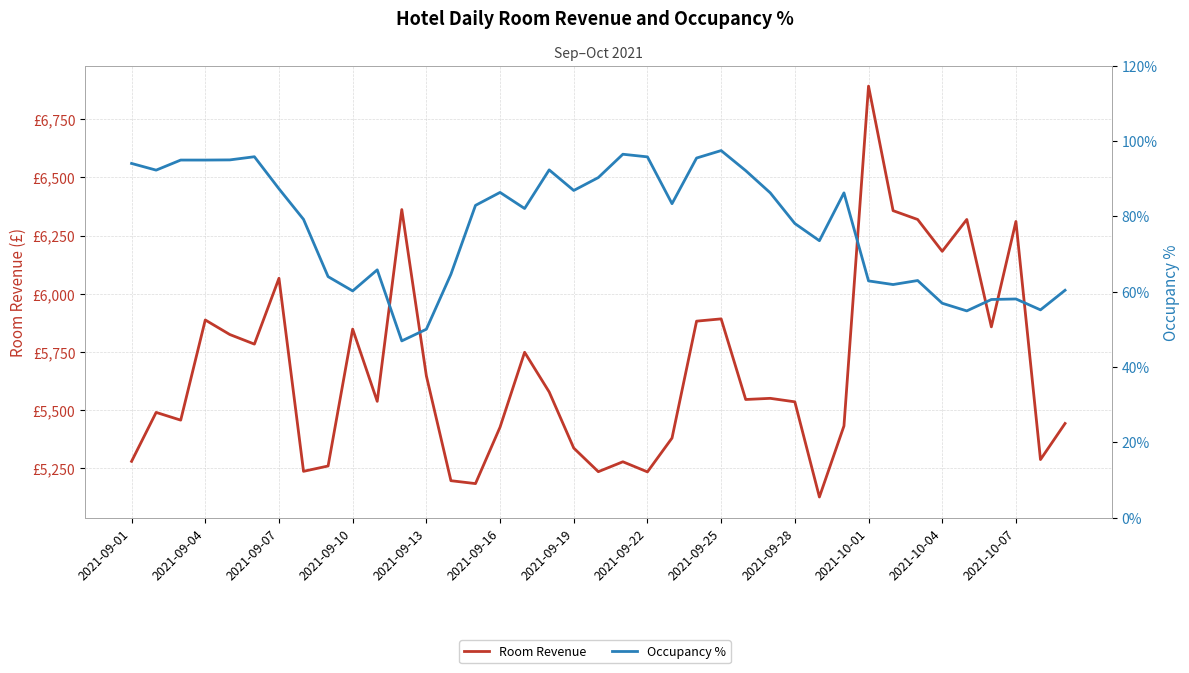

Is the value of Room Revenue at 16 greater than the value of Occupancy % at 34?

Yes